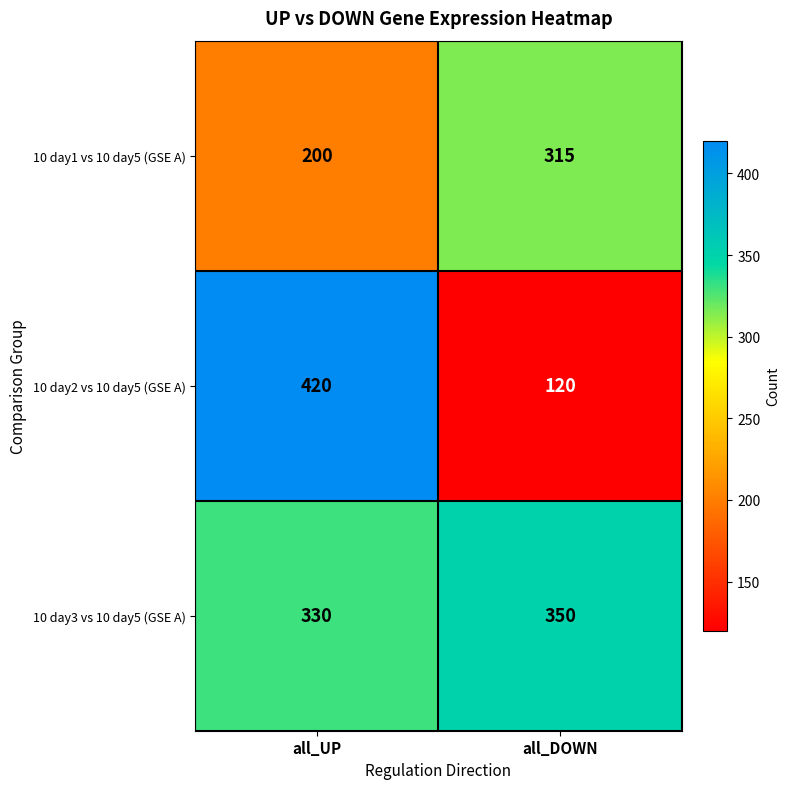

Between all_UP and all_DOWN, which series saw the biggest shift?

10 day2 vs 10 day5 (GSE A)